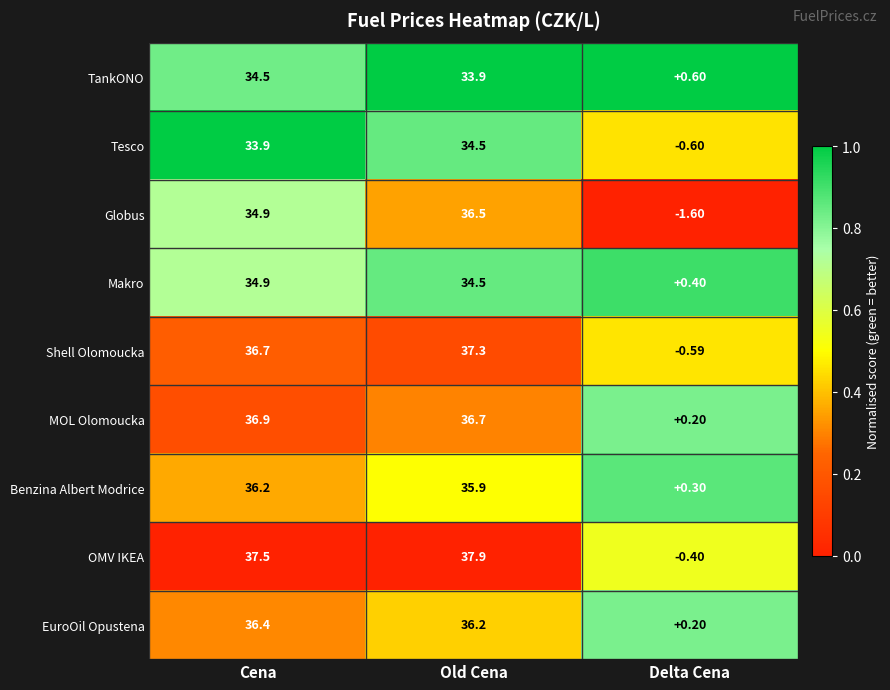

What is the difference between the highest and lowest values at Old Cena?

4.0